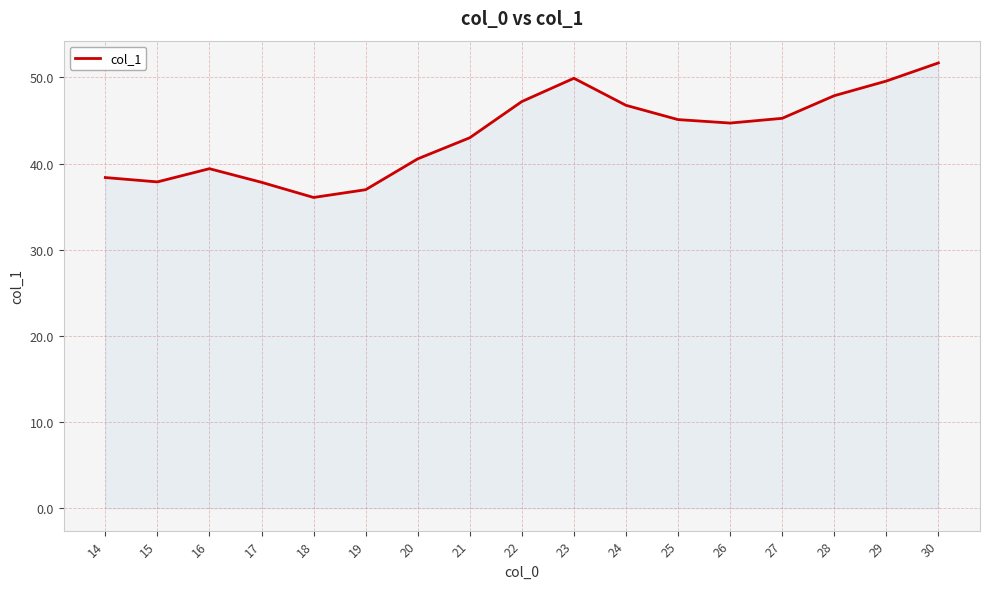

True or false: the data shows 43.0 at 21.

True